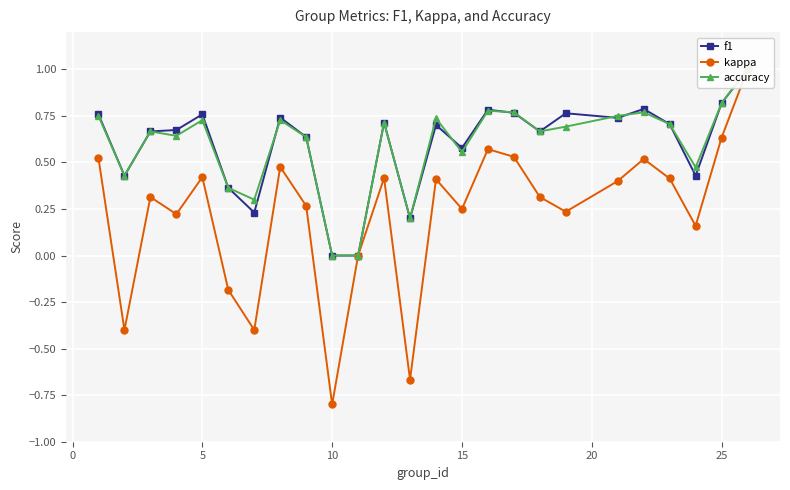

True or false: accuracy and f1 intersect in this chart.

True